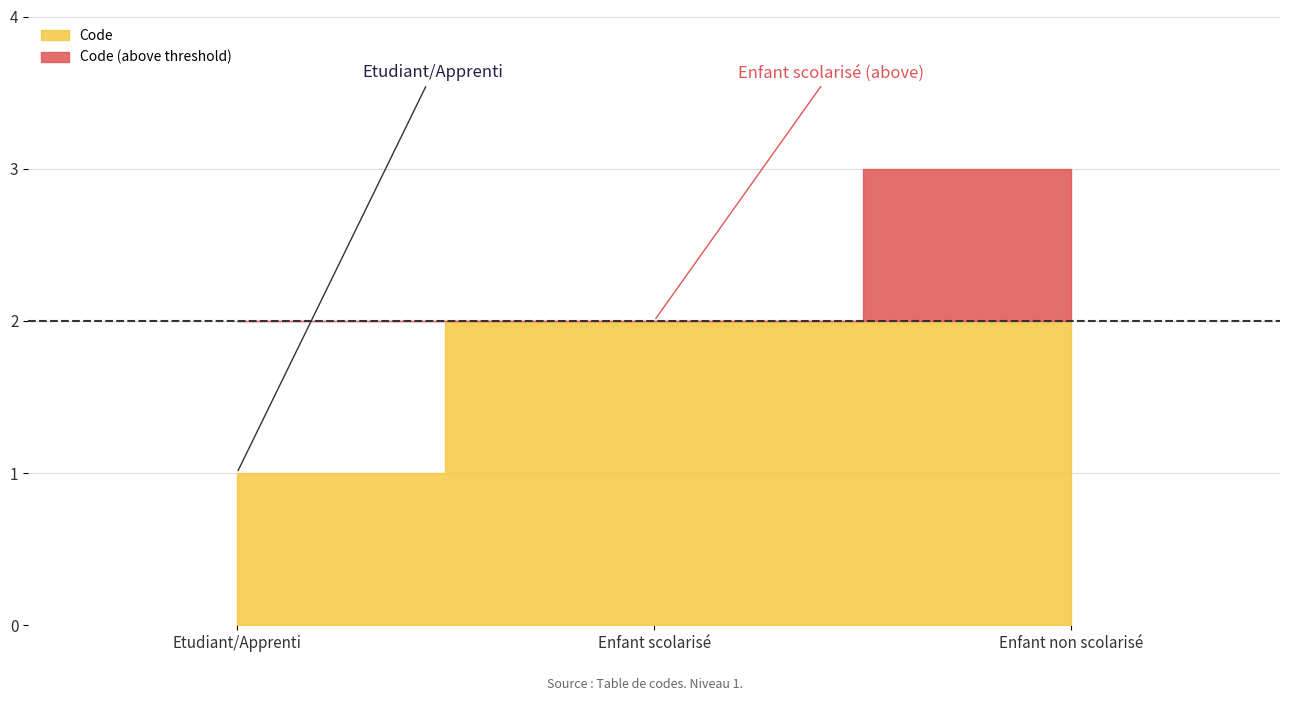

The value at Enfant scolarisé is 2. True or false?

True